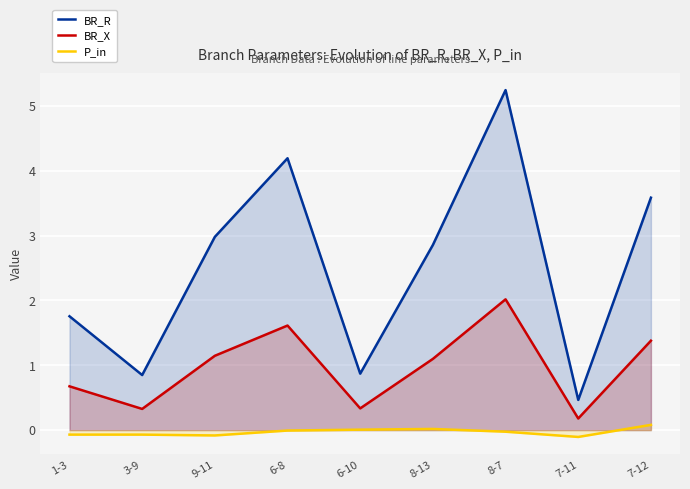

How many values in the P_in series exceed 0?

3